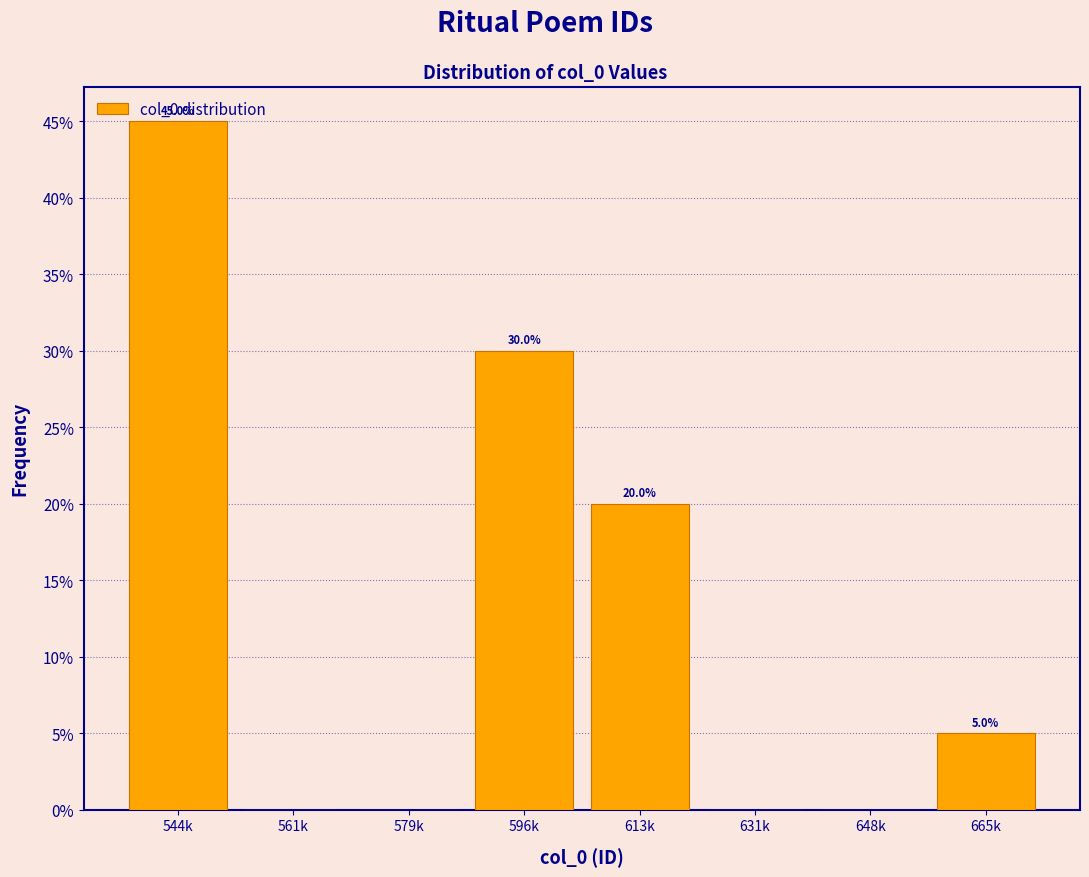

How many values are between 0 and 30?

7